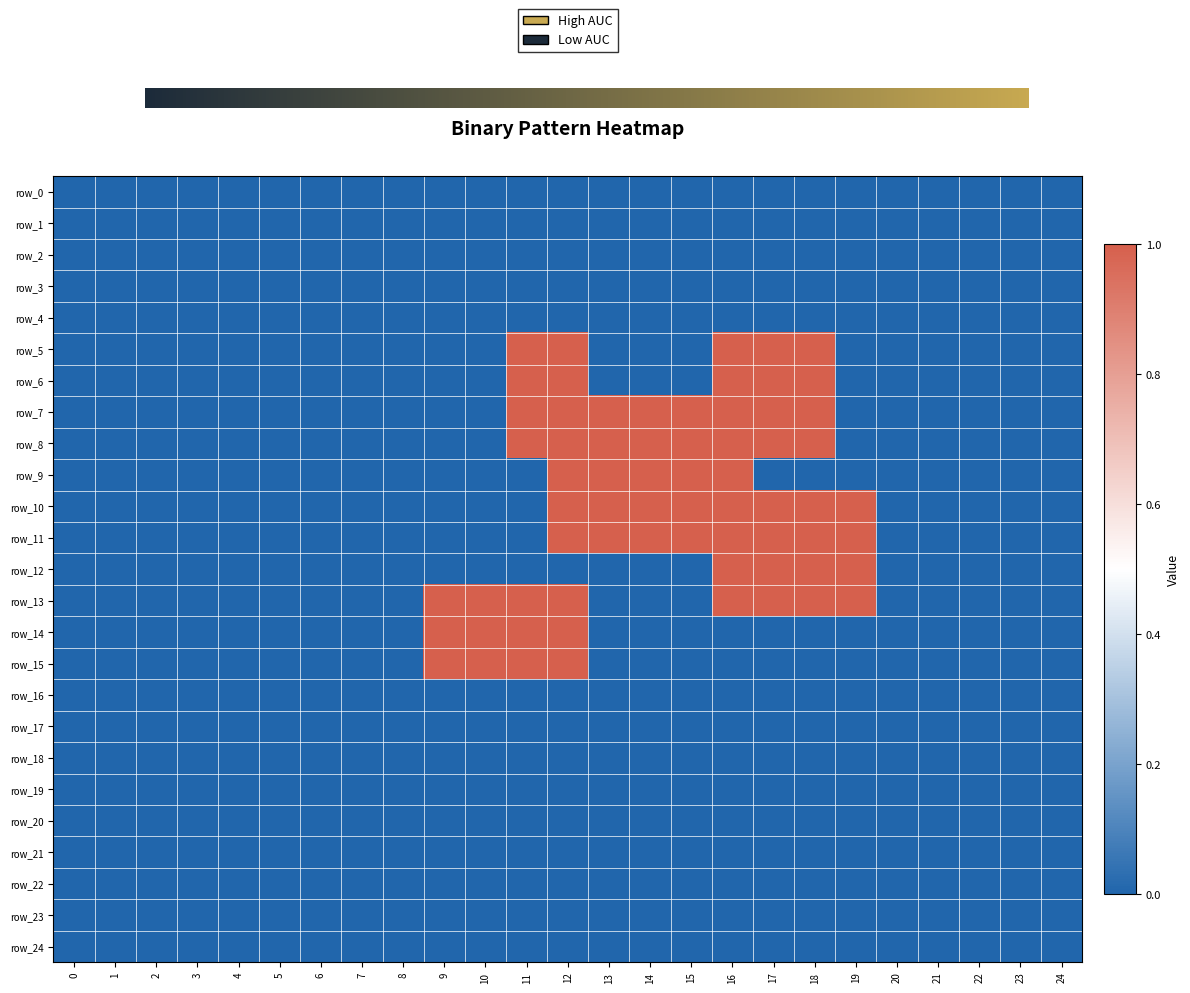

Which series has the largest total across all categories?

row_7